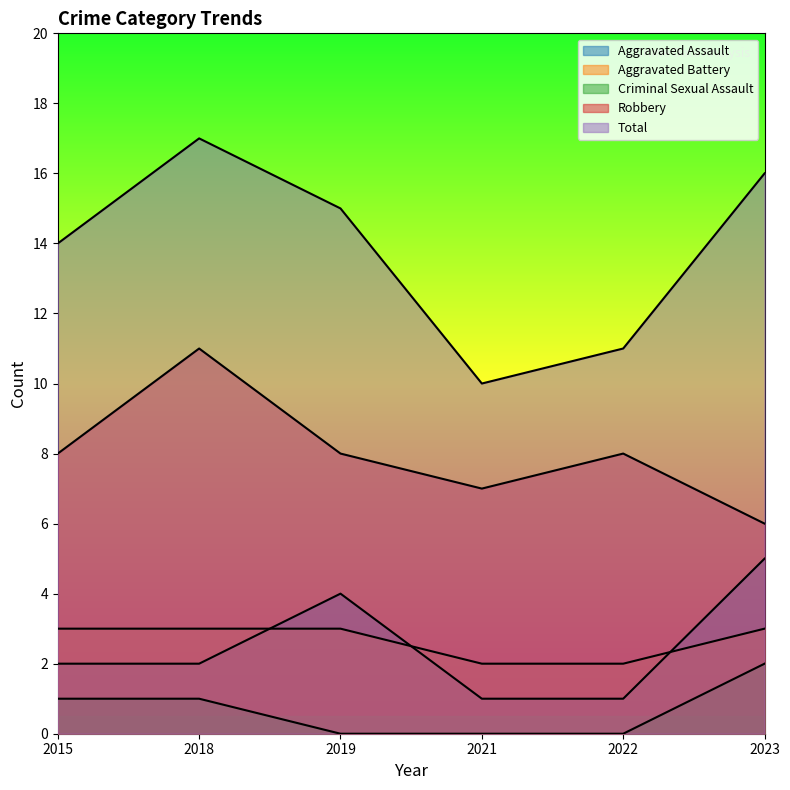

How many data points in Aggravated Battery are less than 3?

2